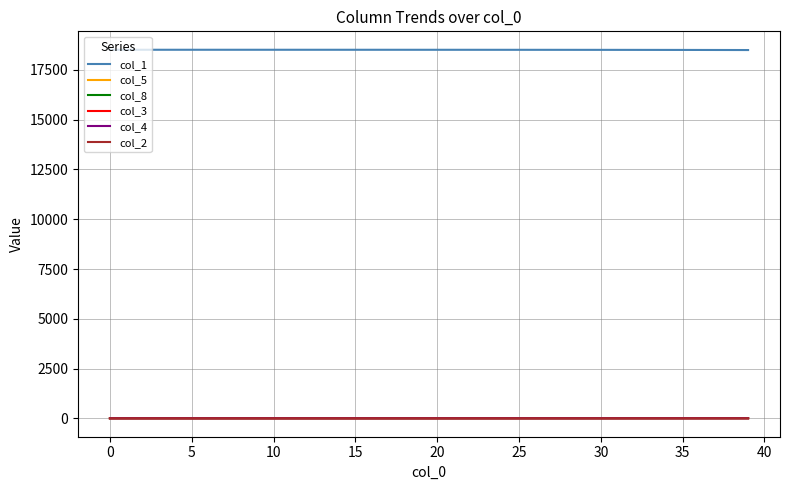

True or false: col_1 and col_4 cross at least once.

False